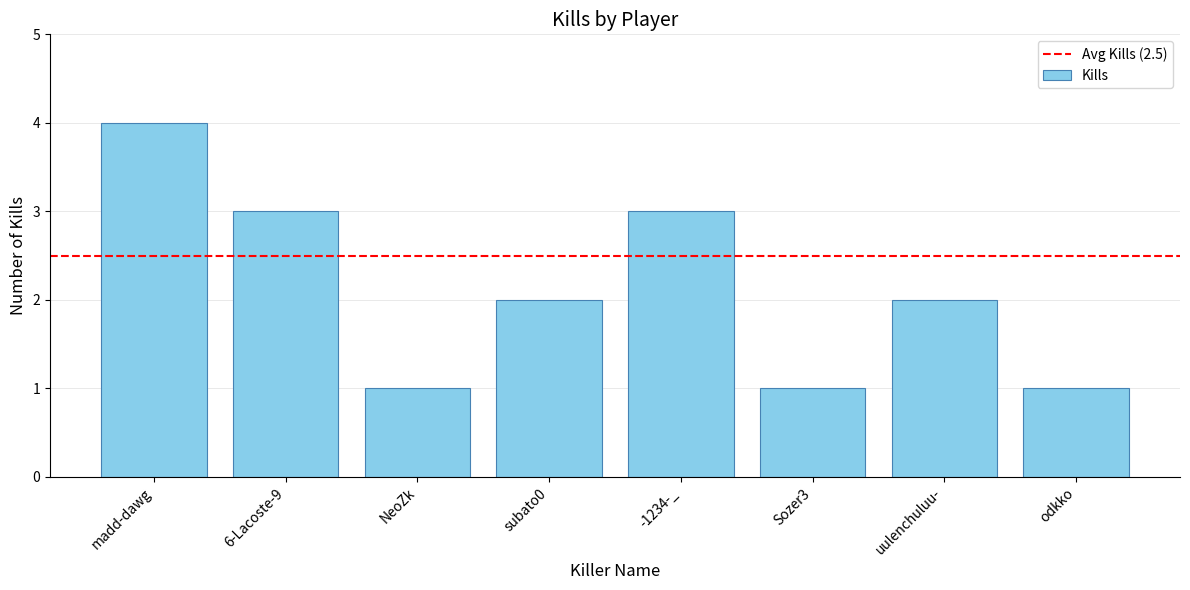

What is the approximate value at madd-dawg?

4